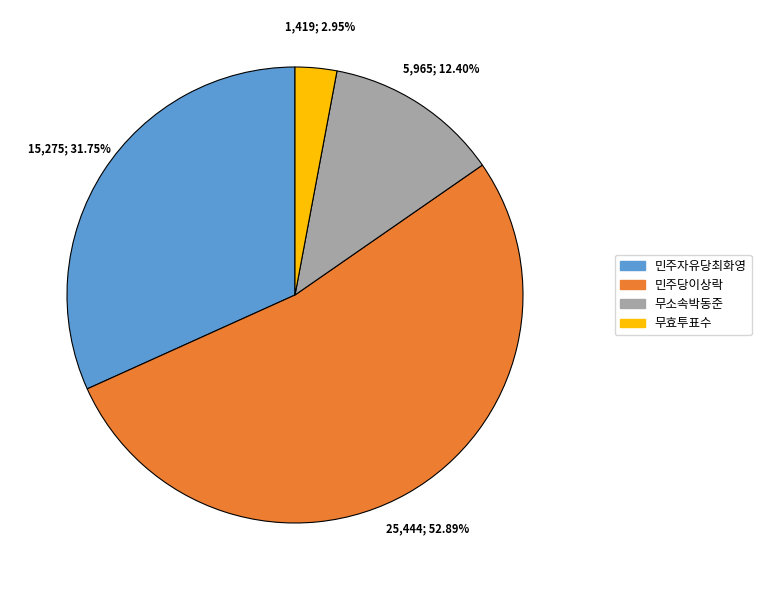

Is it true that 민주자유당최화영 is 32% of the pie?

True